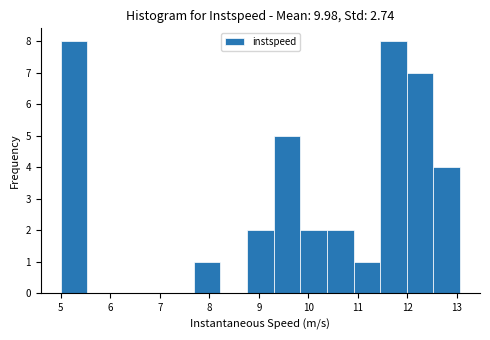

Reading left to right, list every bar in this chart as the range it spans on the x-axis followed by its height. Neither the bar edges nor the heights are printed on the chart, so give them approximately, as read against the axes.

5.0 to 5.5: 8
5.5 to 6.1: 0
6.1 to 6.6: 0
6.6 to 7.1: 0
7.1 to 7.7: 0
7.7 to 8.2: 1
8.2 to 8.8: 0
8.8 to 9.3: 2
9.3 to 9.8: 5
9.8 to 10.4: 2
10.4 to 10.9: 2
10.9 to 11.4: 1
11.4 to 12.0: 8
12.0 to 12.5: 7
12.5 to 13.1: 4